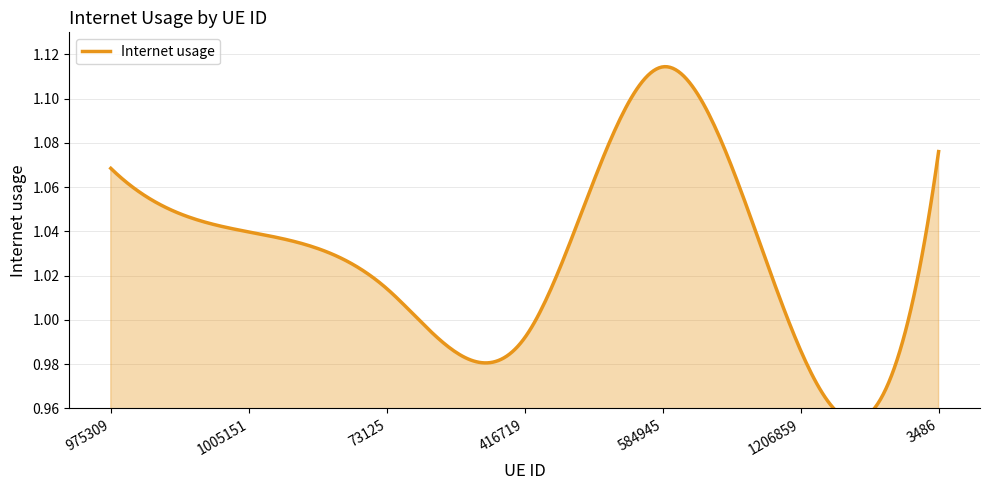

List the labels in order of value, smallest first.

1206859, 416719, 73125, 1005151, 975309, 3486, 584945